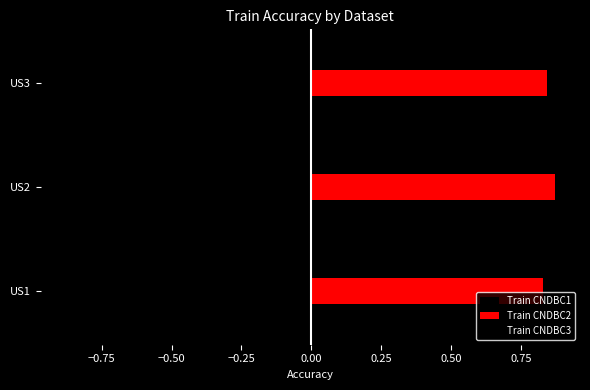

Count the number of categories in the chart.

3